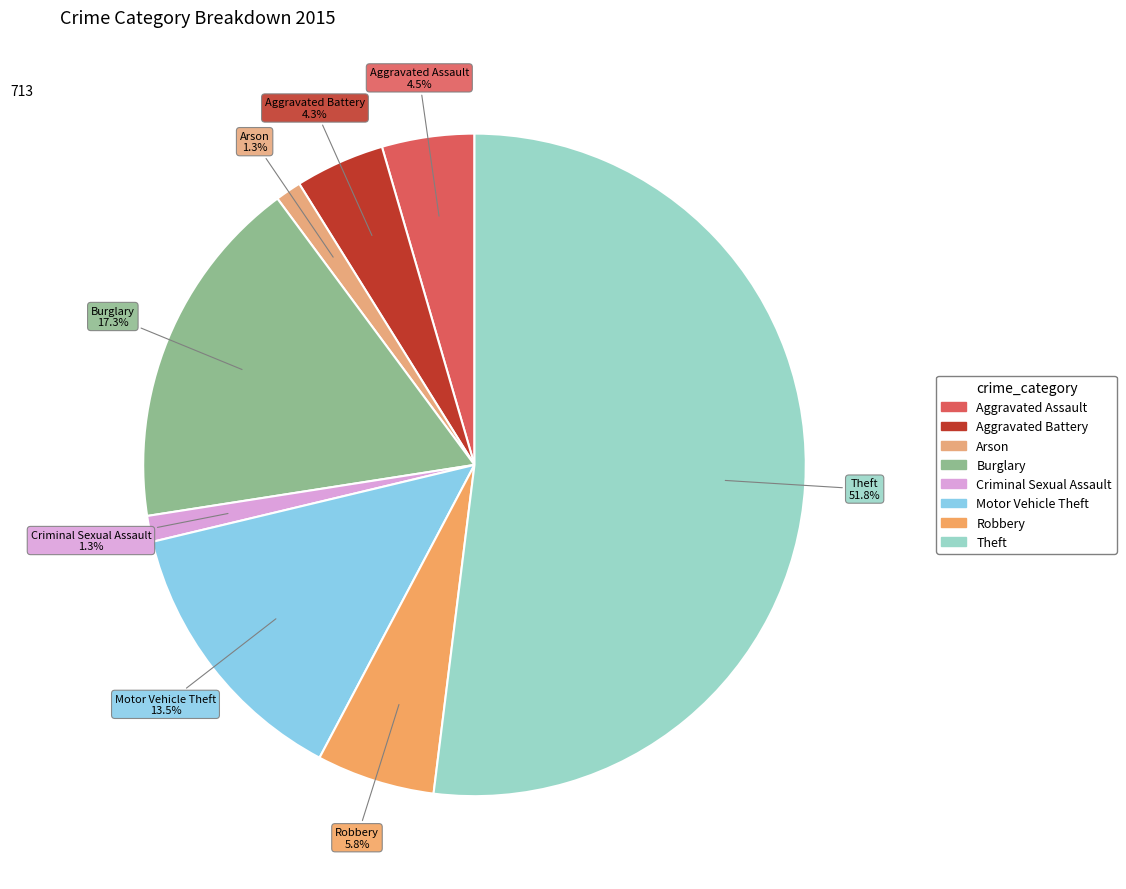

Approximately how many times larger is the value at Arson compared to Motor Vehicle Theft?

0.1